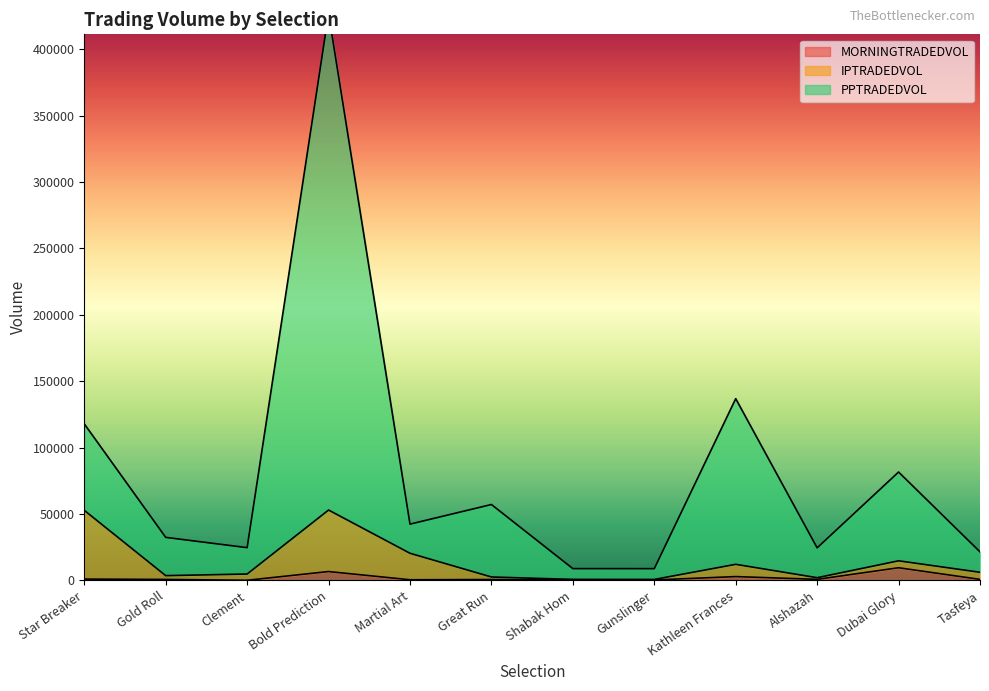

True or false: IPTRADEDVOL and MORNINGTRADEDVOL cross at least once.

False